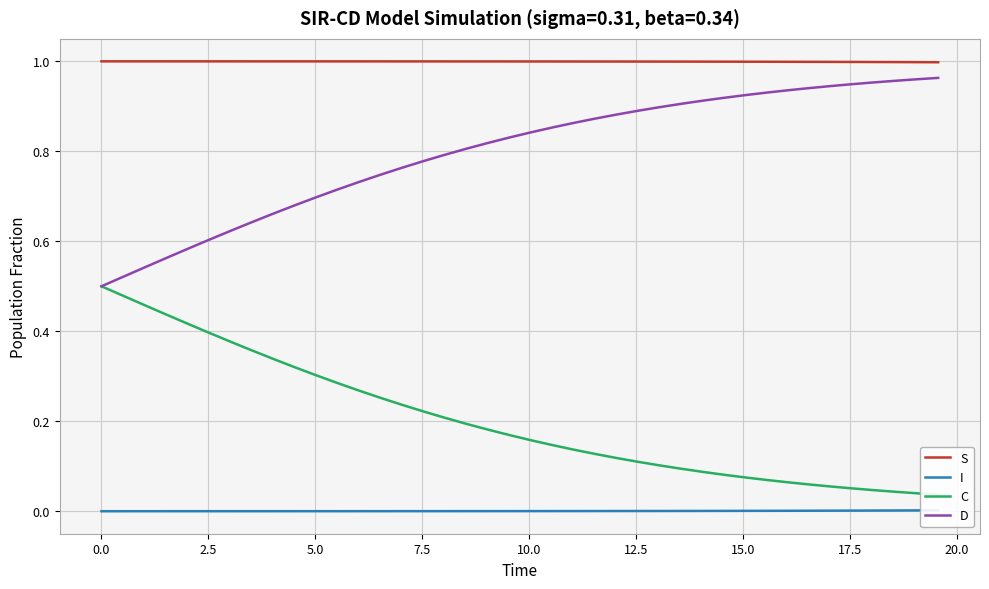

True or false: D and C intersect in this chart.

False